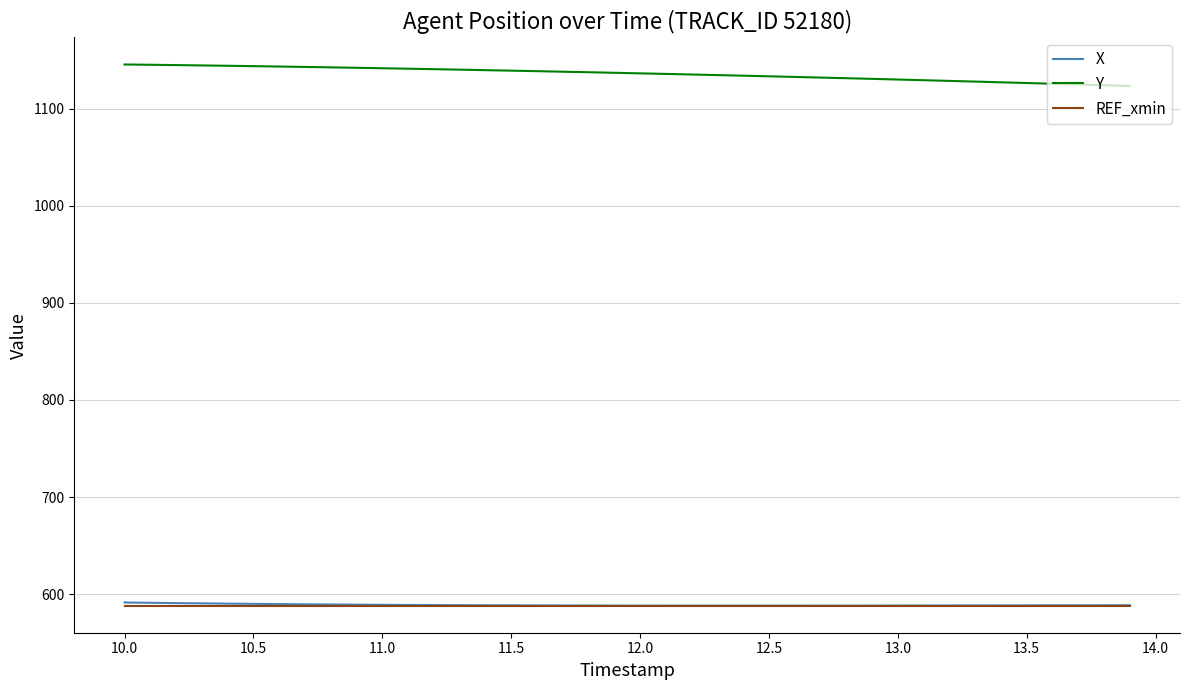

What is the highest value of the REF_xmin series?

588.3